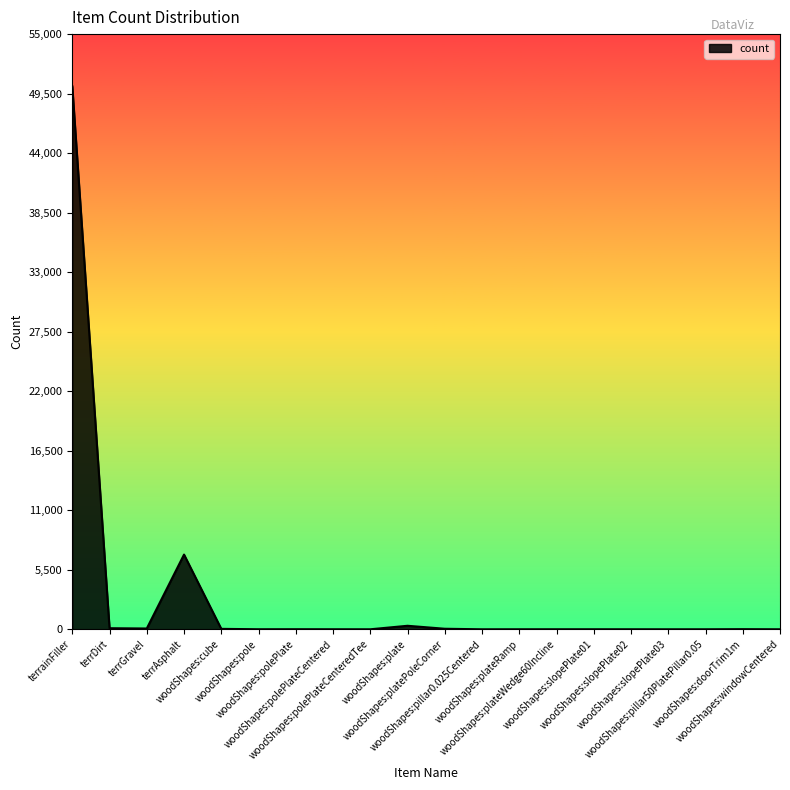

What is the difference between the maximum and minimum values?

50187